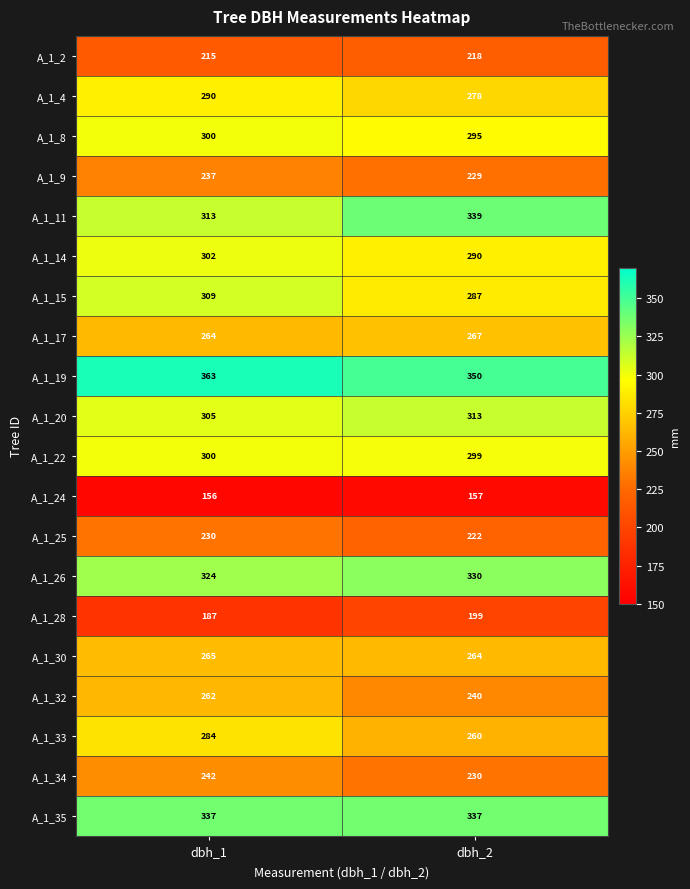

The A_1_32 series shows 262 at dbh_1. True or false?

True